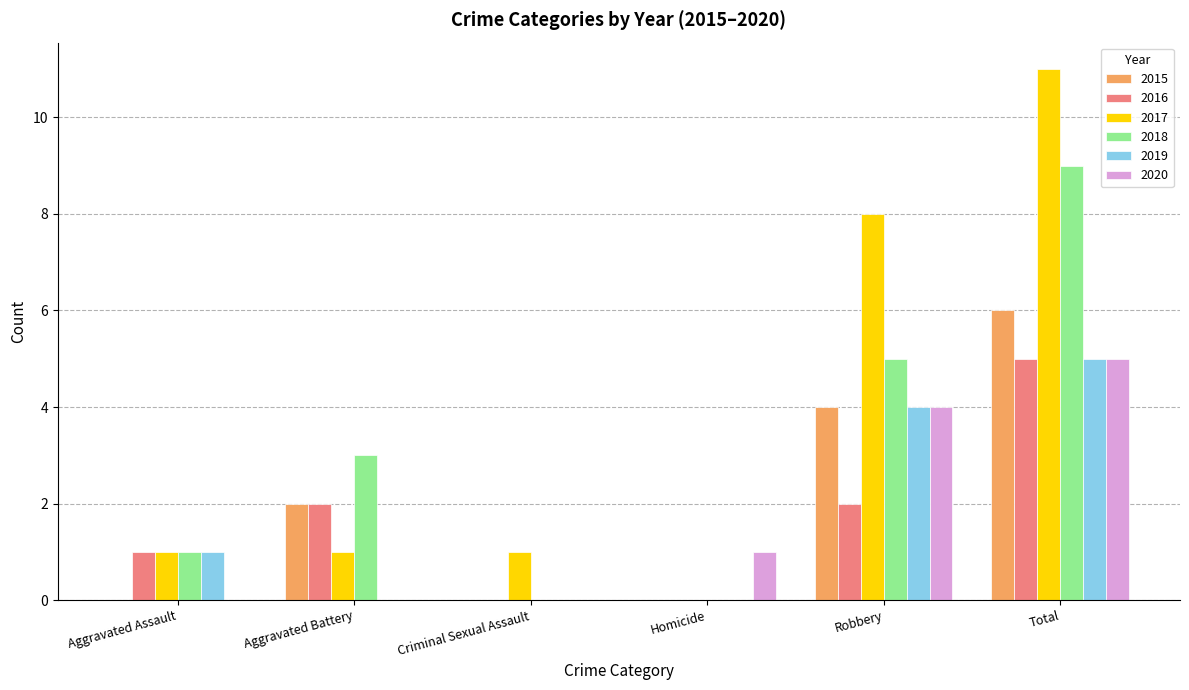

What is the greatest value displayed?

11